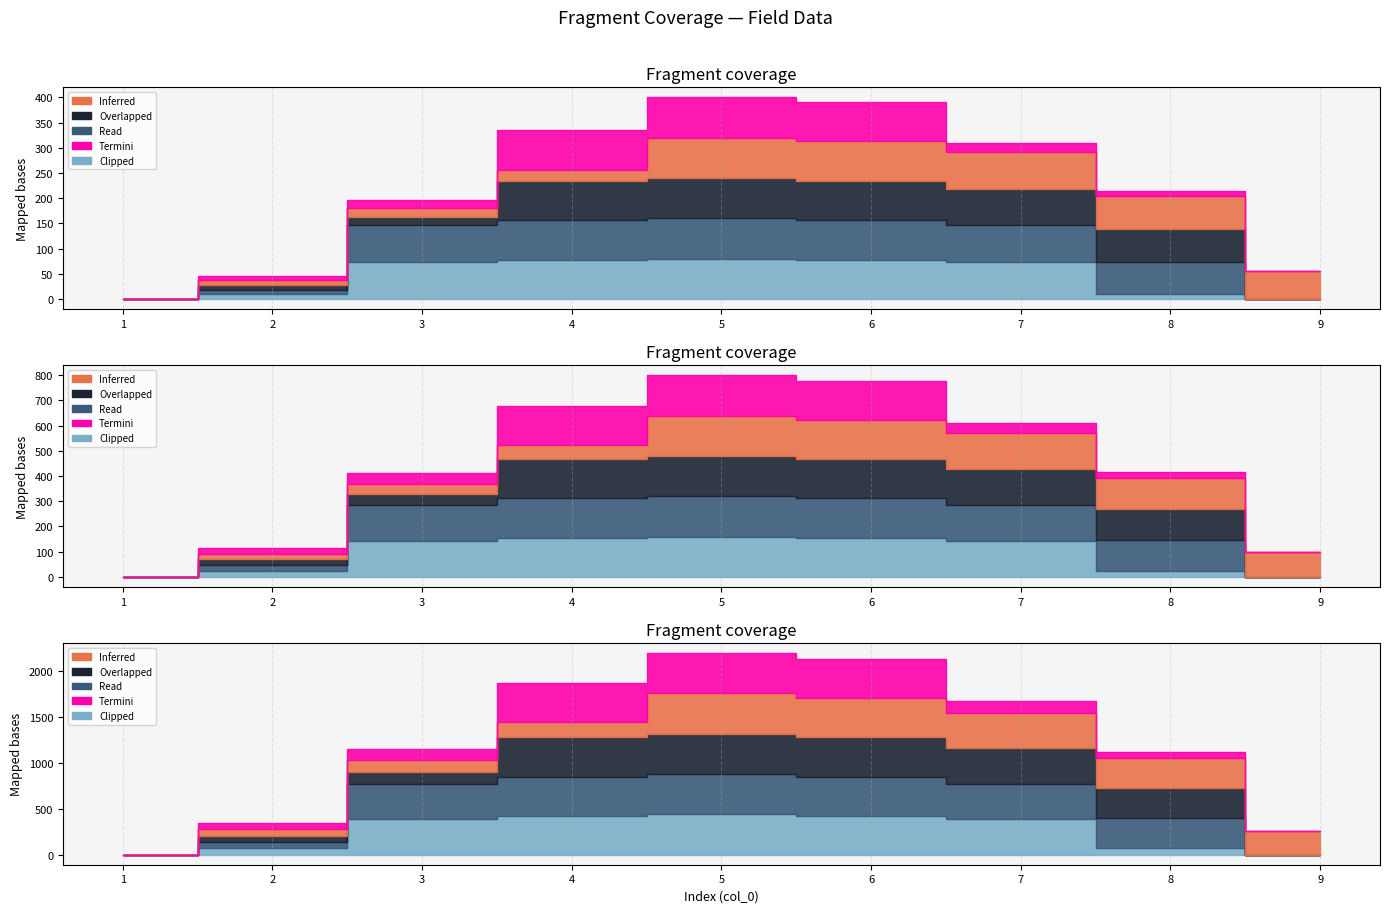

True or false: Termini and Inferred cross at least once.

False